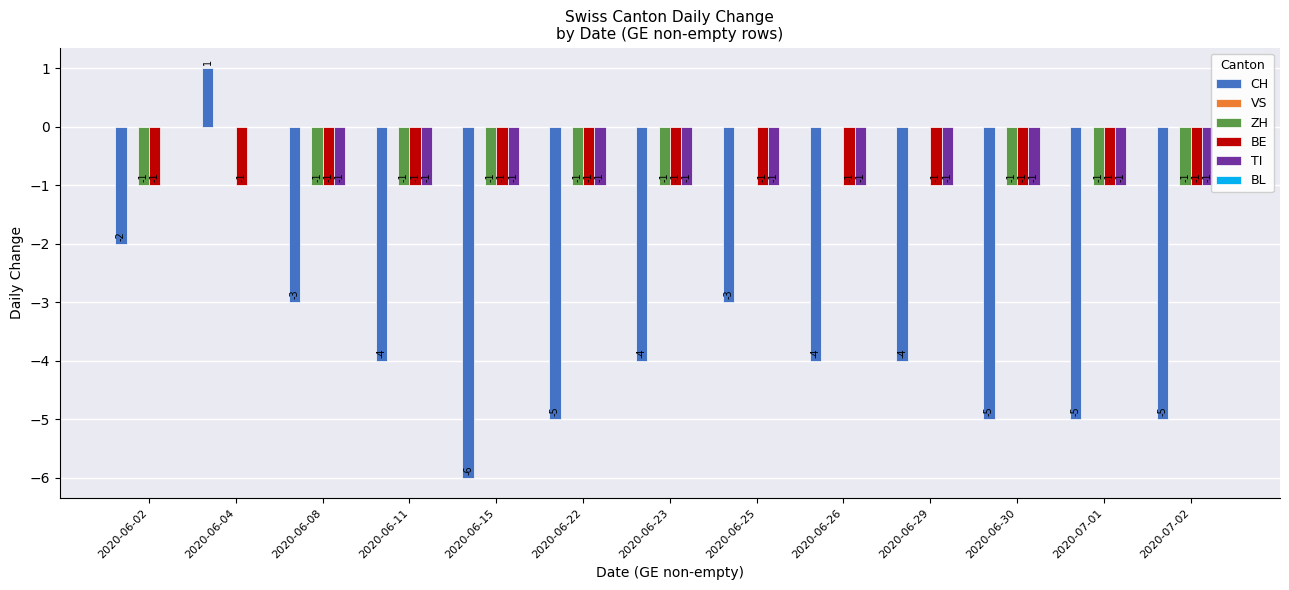

Which series has the largest range (max minus min)?

CH